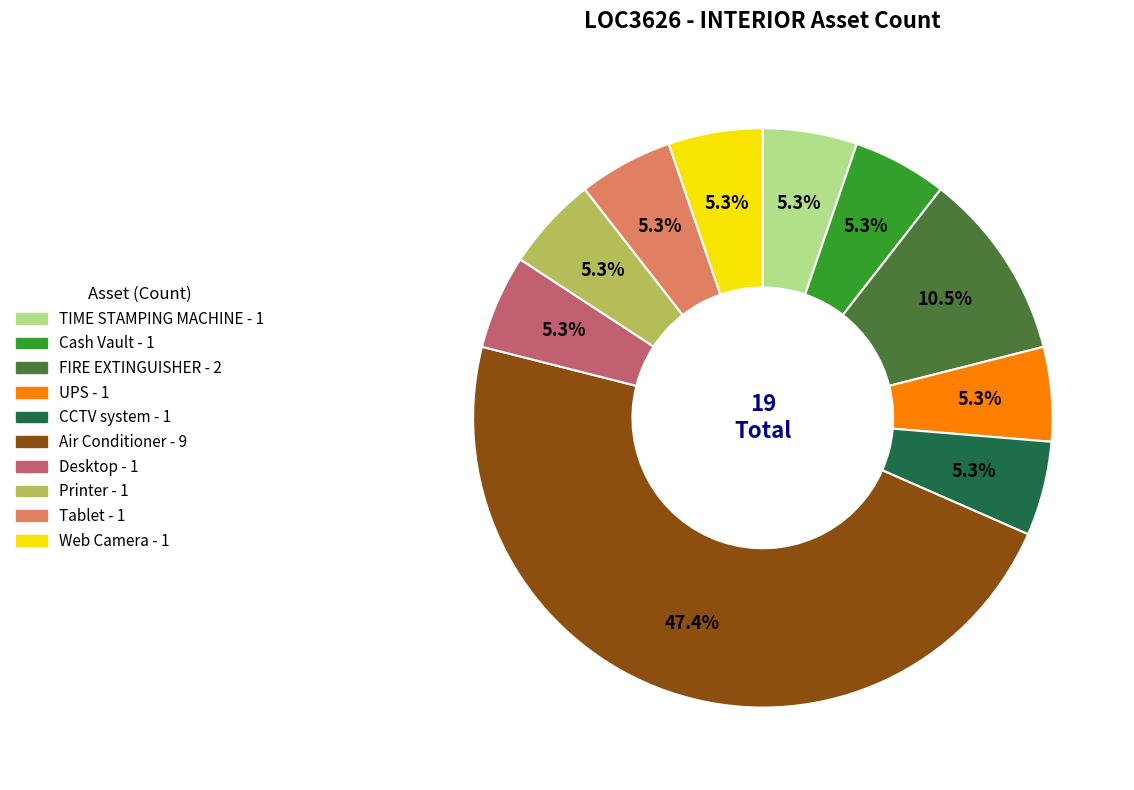

Is CCTV system the majority of the pie?

No